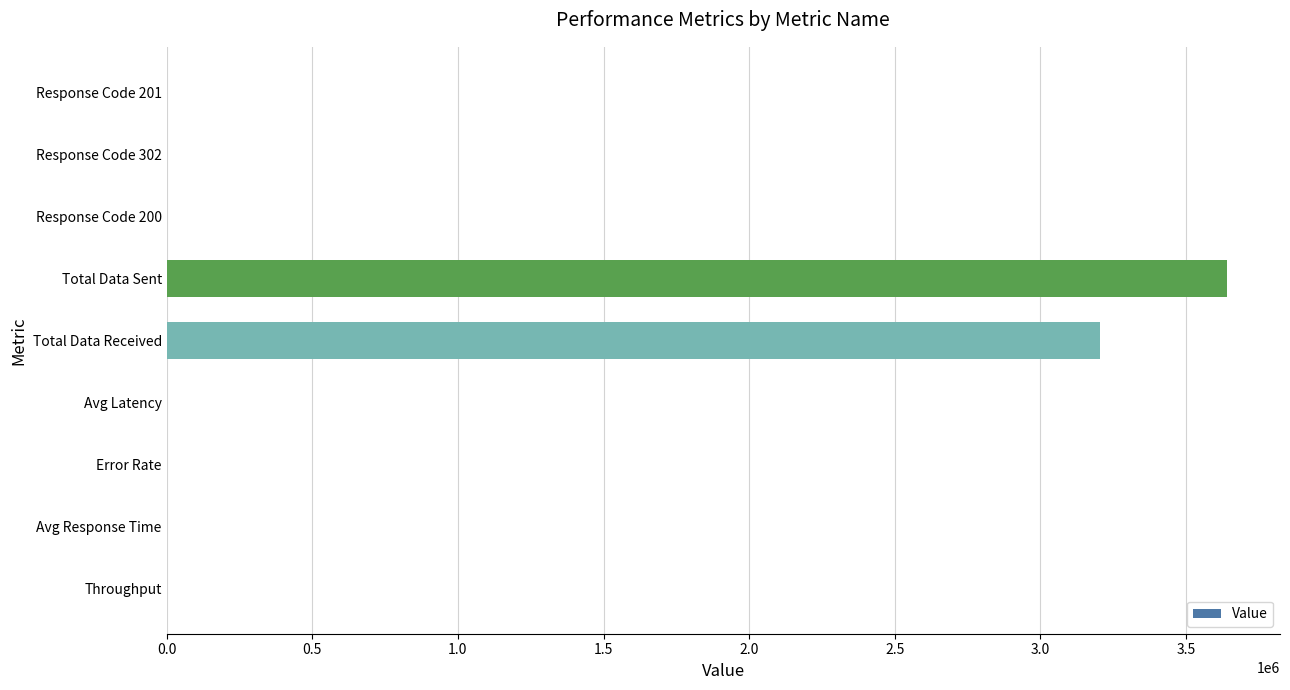

At which label is the value closest to 1820448?

Total Data Received